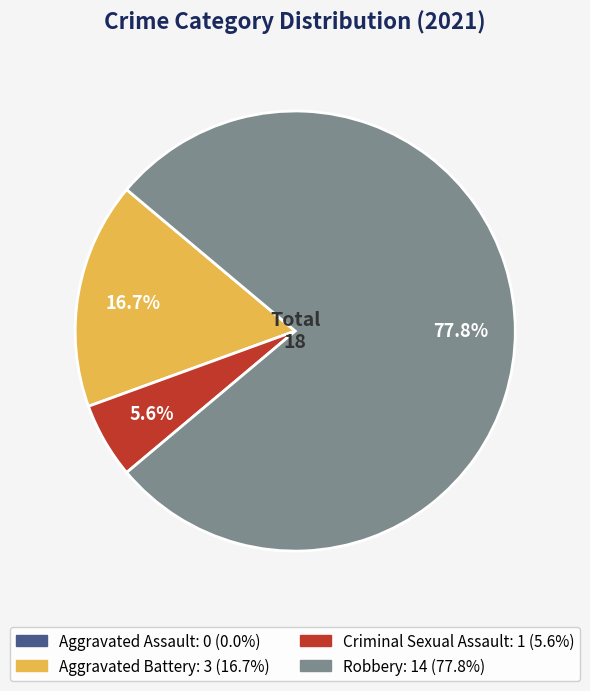

What percentage is NOT represented by Aggravated Battery?

83.3%